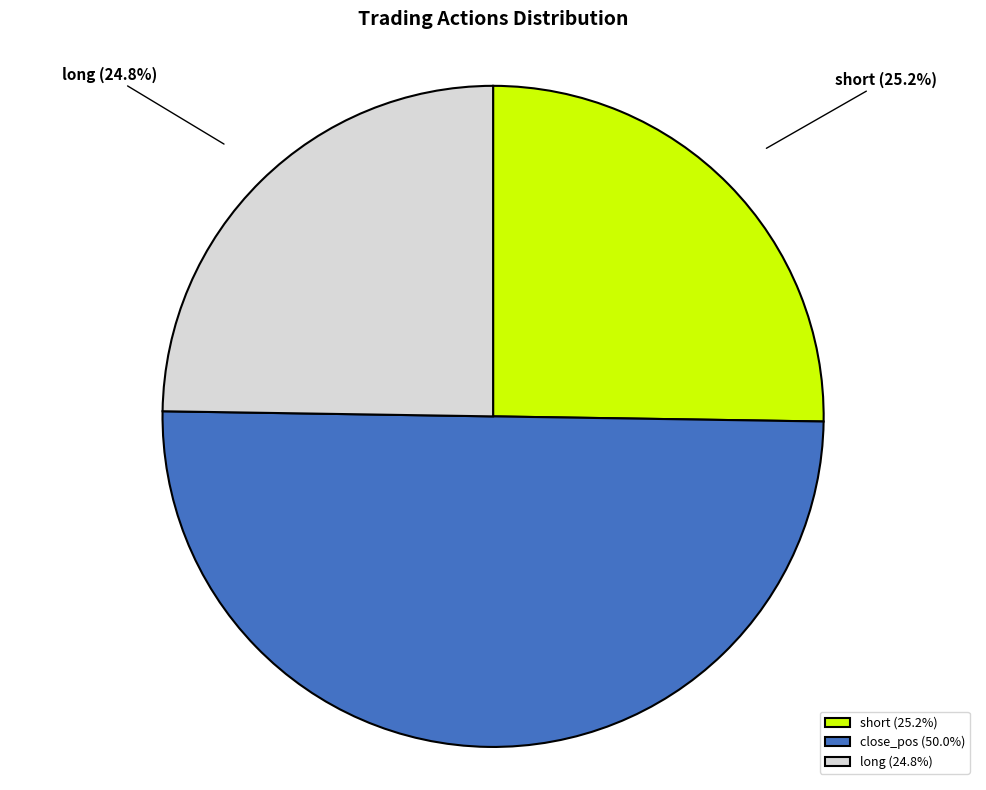

Count the number of slices in the pie.

3